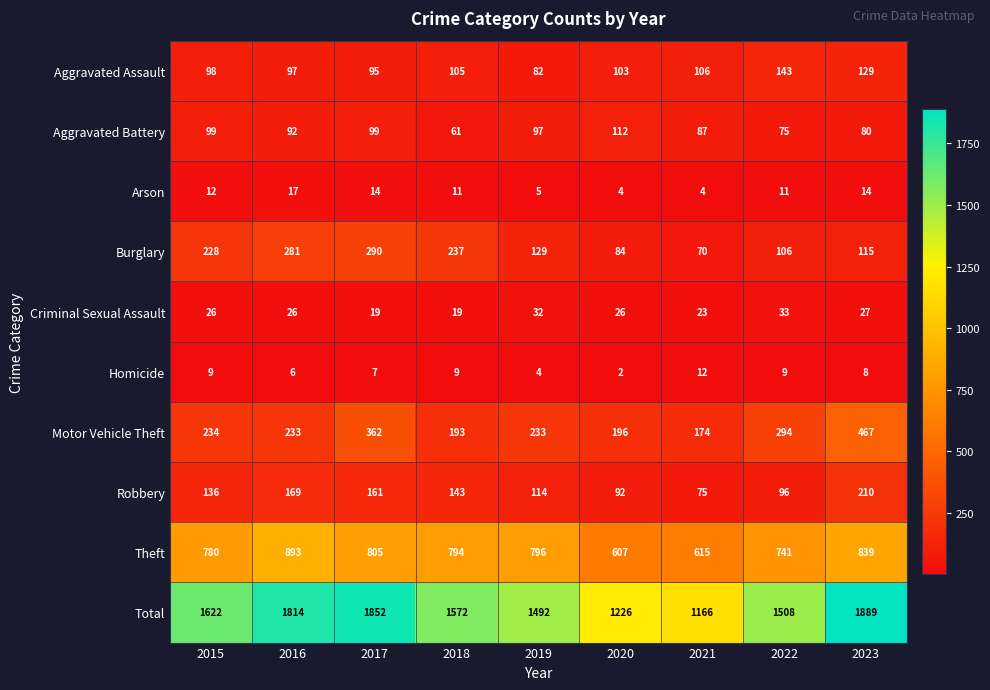

Rank the series at 2016 from lowest to highest value.

Homicide, Arson, Criminal Sexual Assault, Aggravated Battery, Aggravated Assault, Robbery, Motor Vehicle Theft, Burglary, Theft, Total